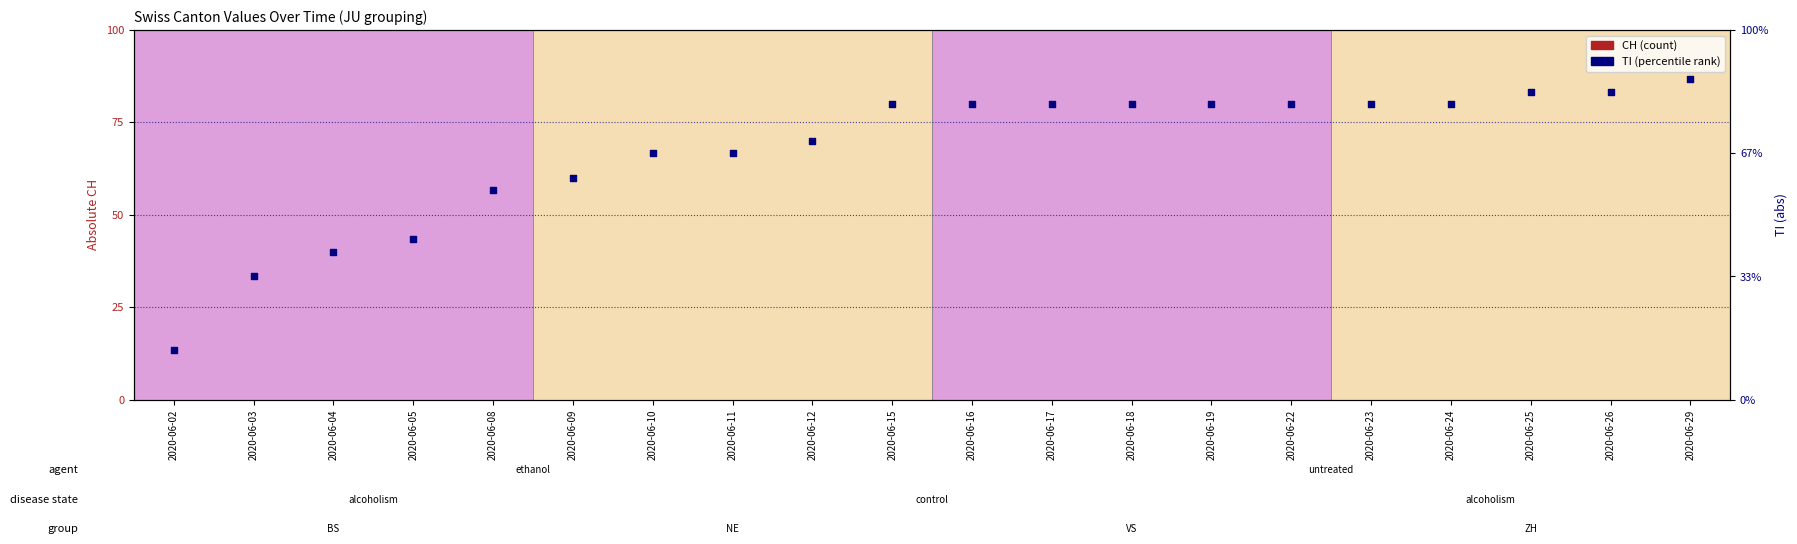

At which category is the sum across all series the highest?

2020-06-25